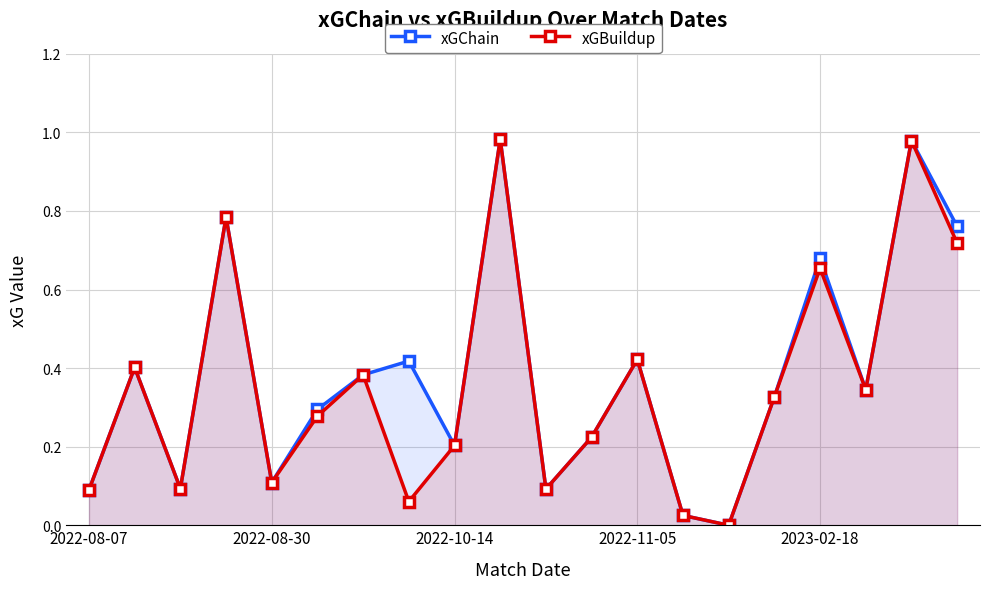

What is the maximum value for xGBuildup?

1.0